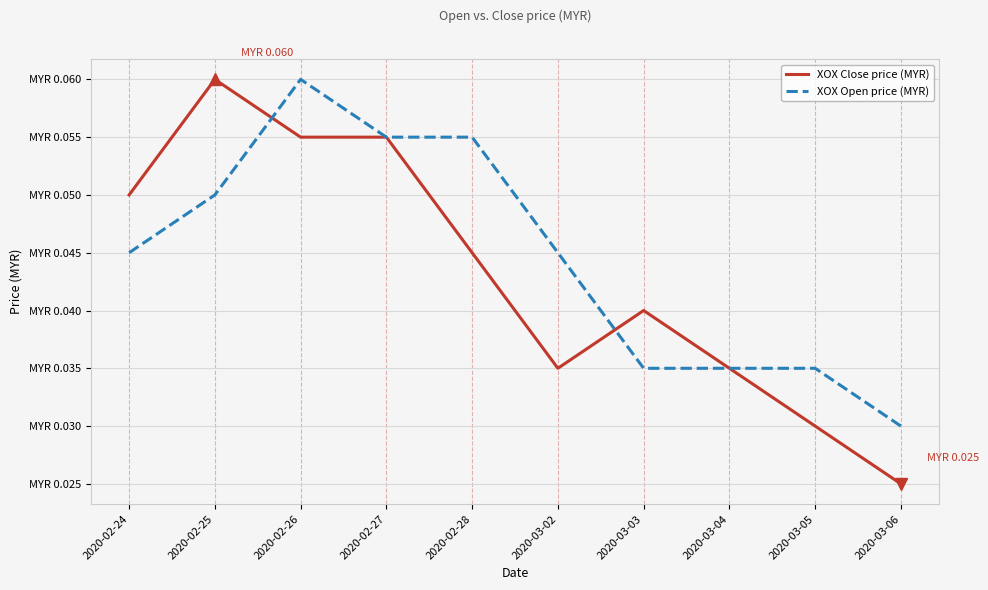

At which label is XOX Open price (MYR) closest to 0?

2020-03-06